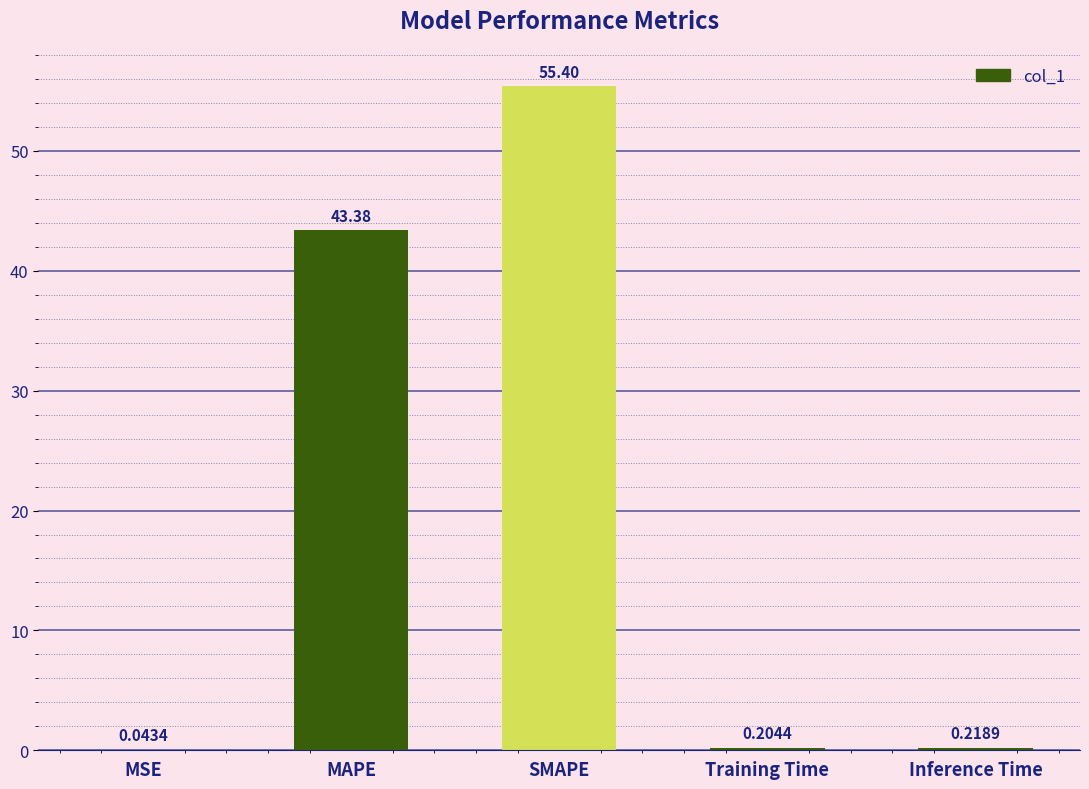

Is it true that the value at SMAPE is 75.6?

False